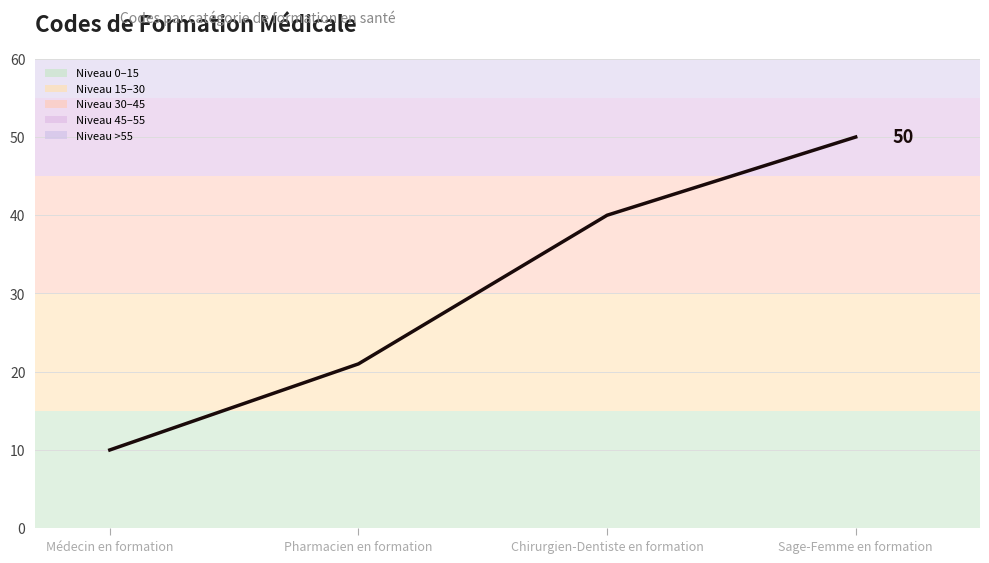

What is the ratio of the value at Sage-Femme en formation to the value at Médecin en formation?

5.0